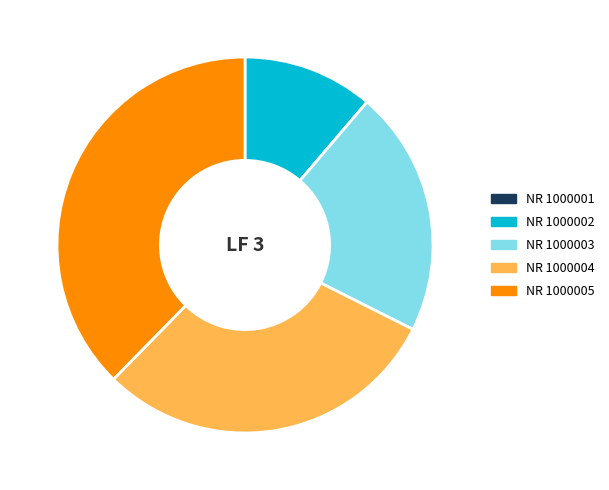

Is there a majority slice in this chart?

No